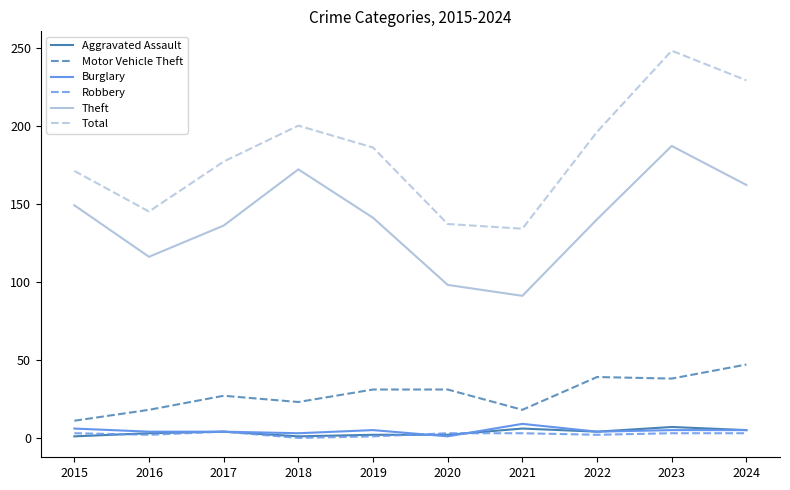

Is this an area chart (filled region under the line)?

No